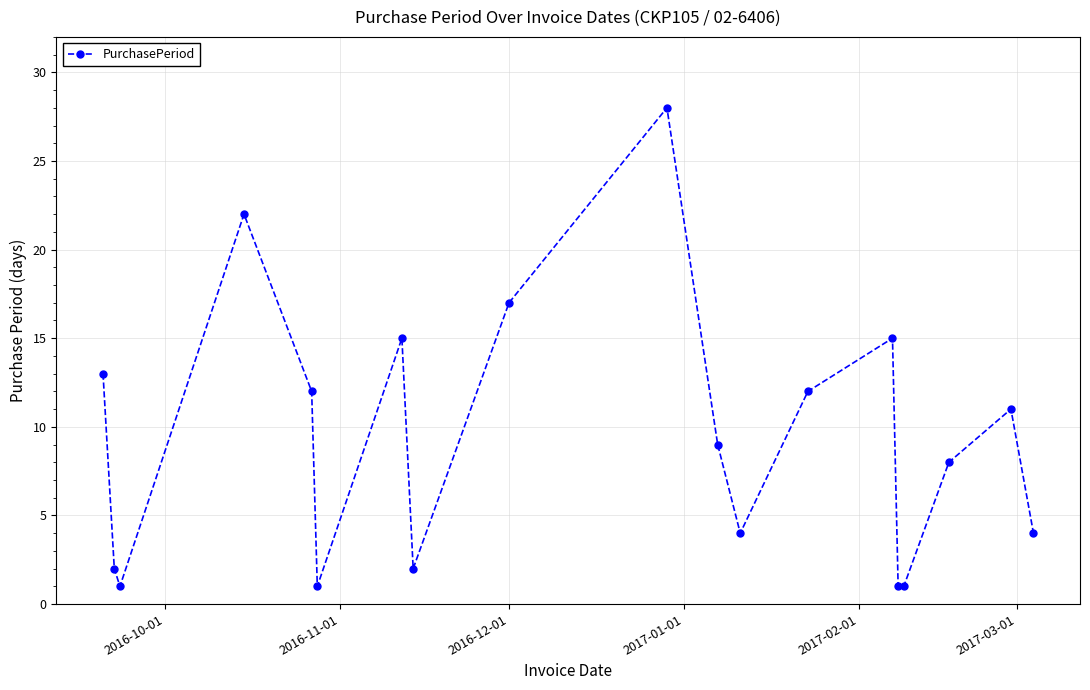

What is the average value?

9